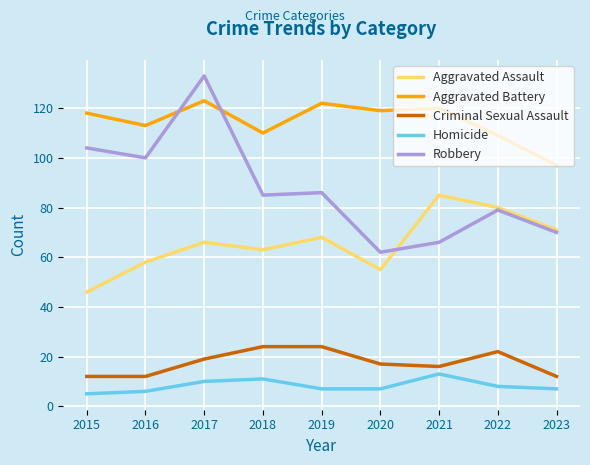

Which series has the largest range (max minus min)?

Robbery